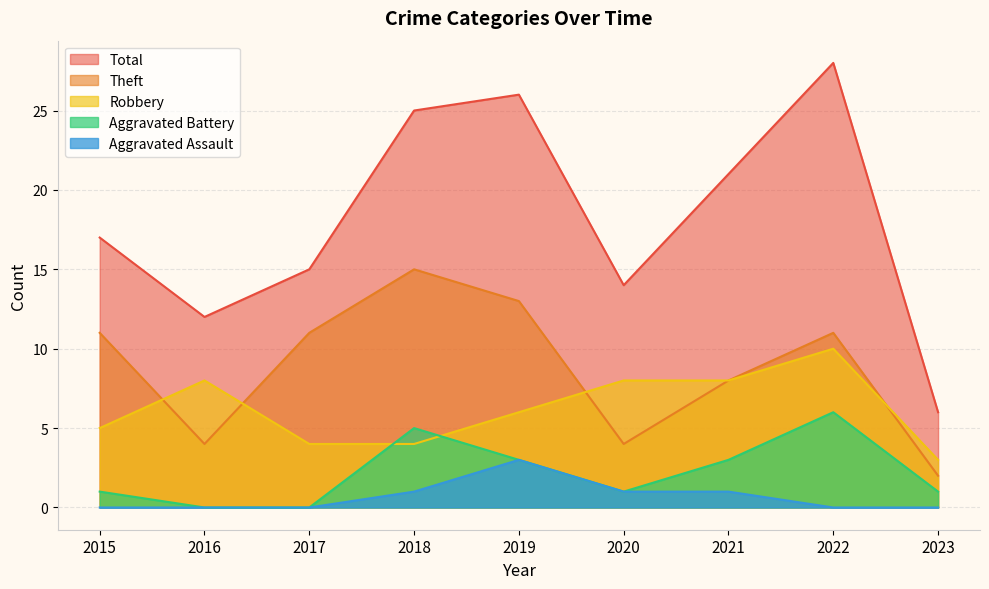

At which label does Aggravated Assault reach its minimum?

2015